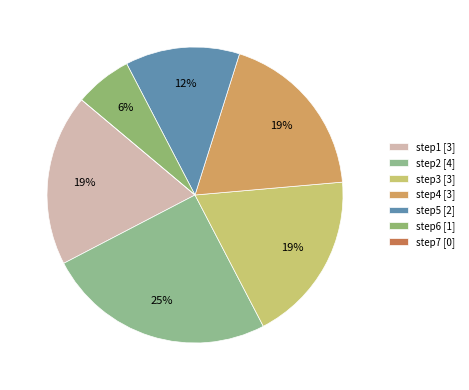

Which slice is the smallest?

step7